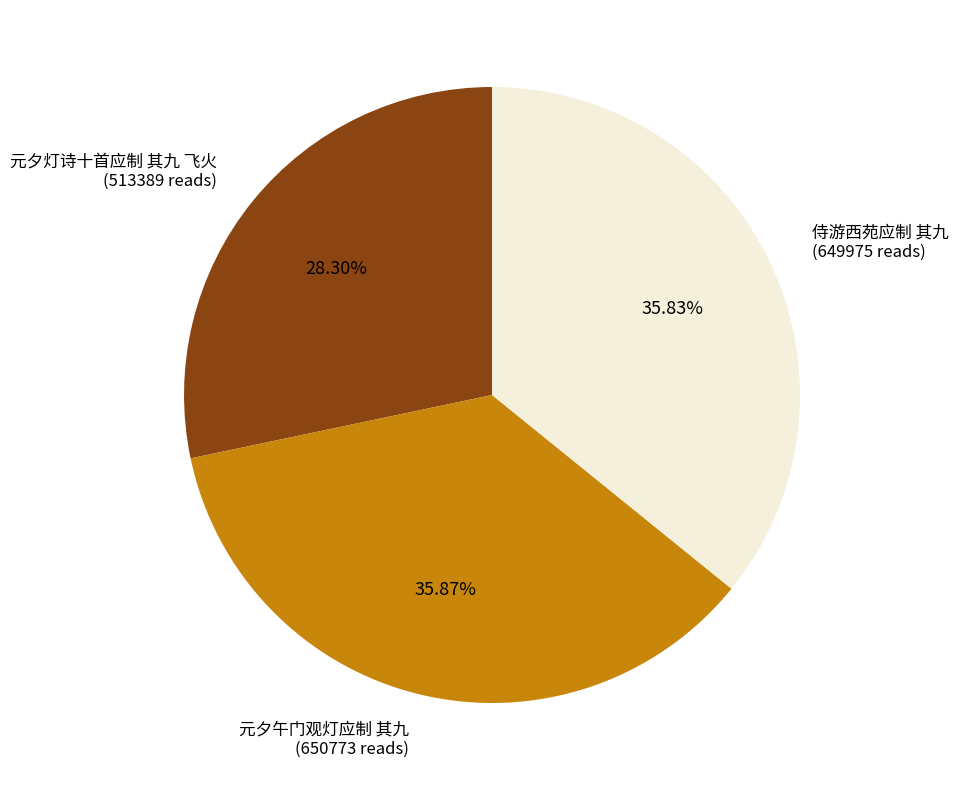

Is there a majority slice in this chart?

No